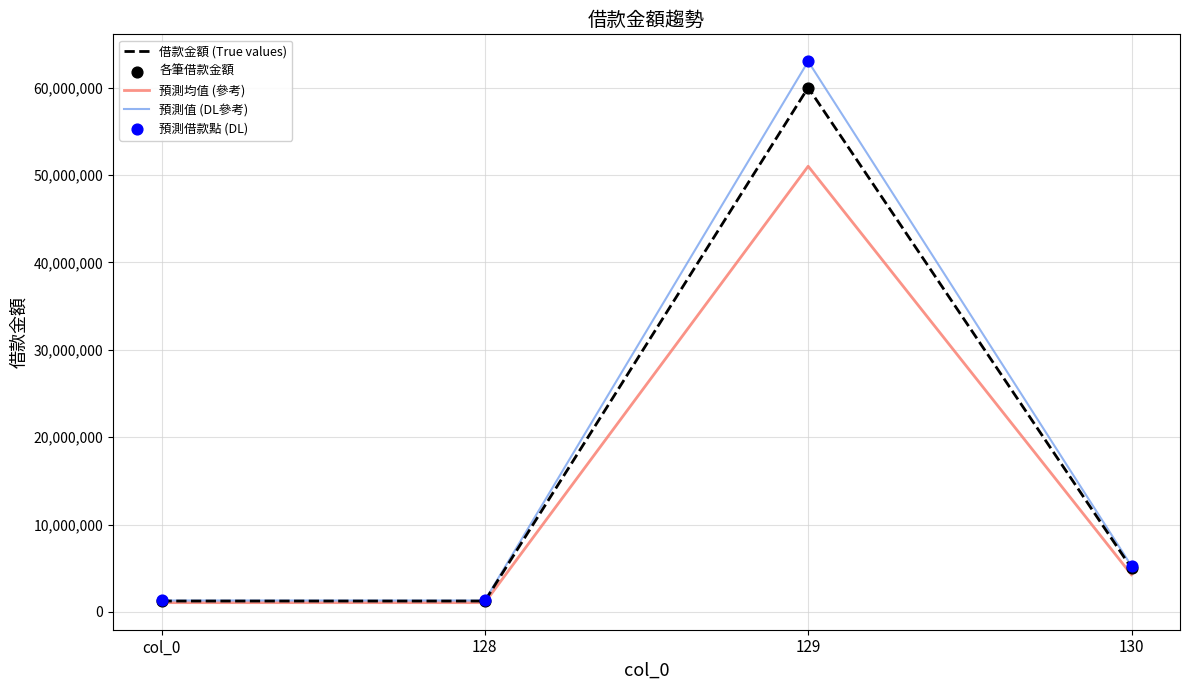

Between 128 and 130, which series saw the biggest shift?

預測值 (DL參考)